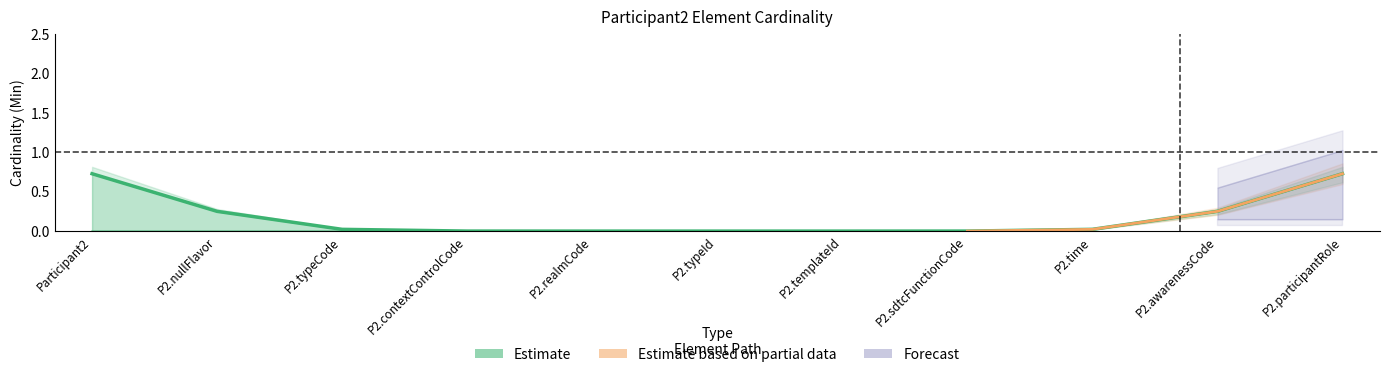

Does the chart display data point markers on the line(s)?

No